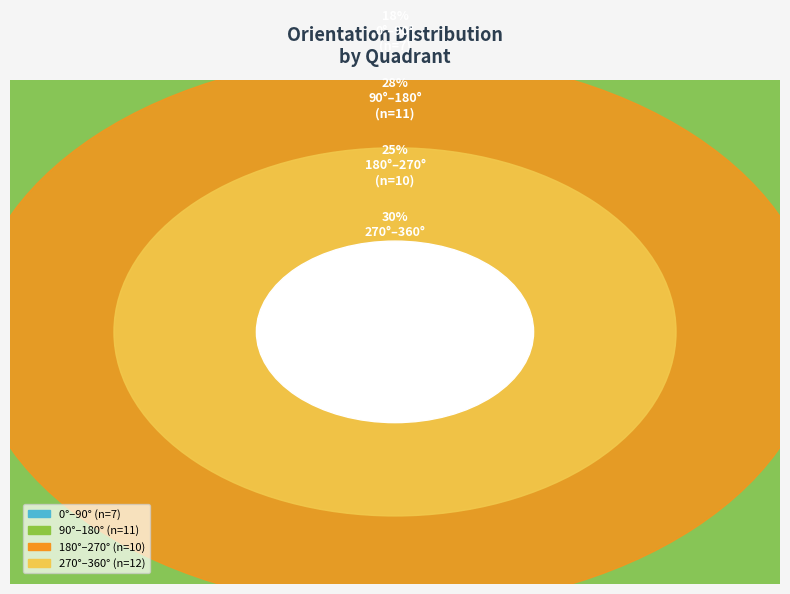

True or false: Type 2 accounts for 18% of the total.

False